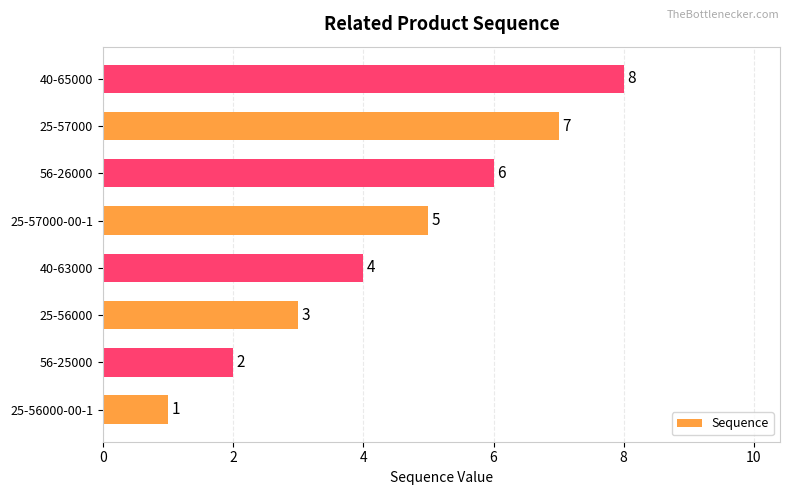

What is the change in value from 56-26000 to 40-65000?

+2